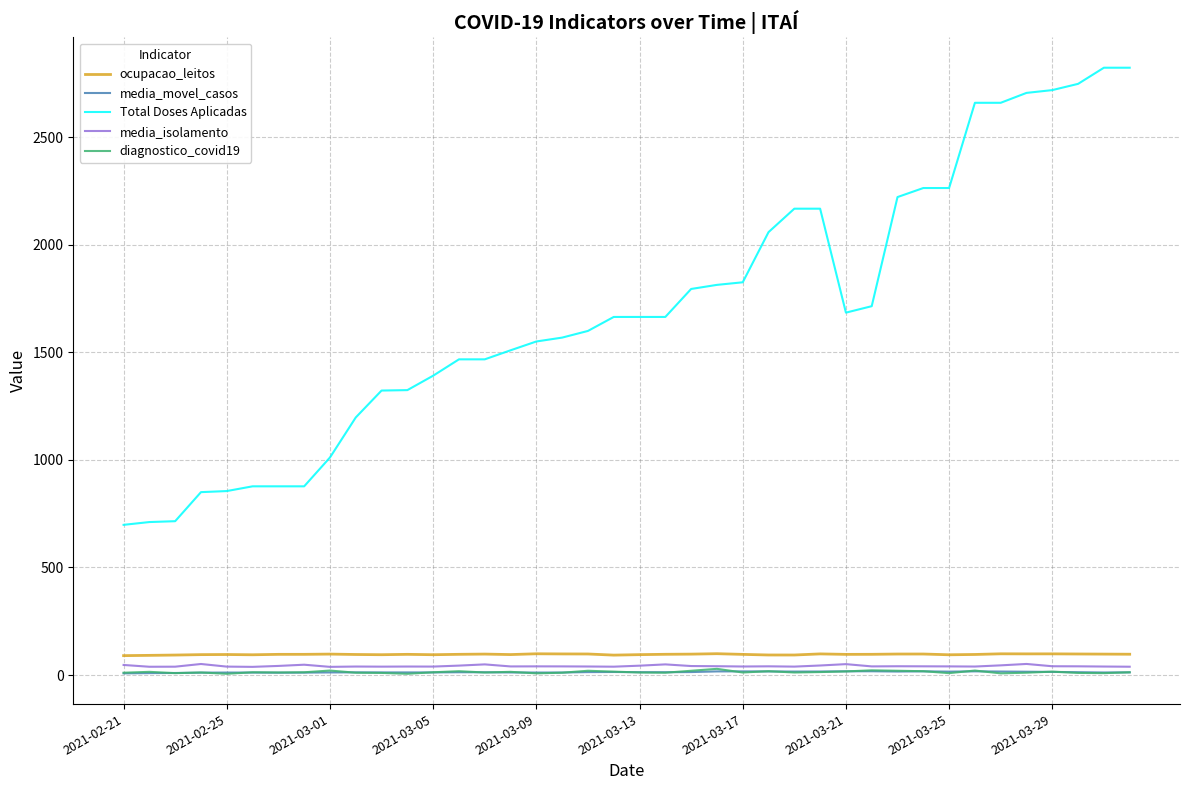

What are all the series names shown in the legend?

ocupacao_leitos, media_movel_casos, Total Doses Aplicadas, media_isolamento, diagnostico_covid19